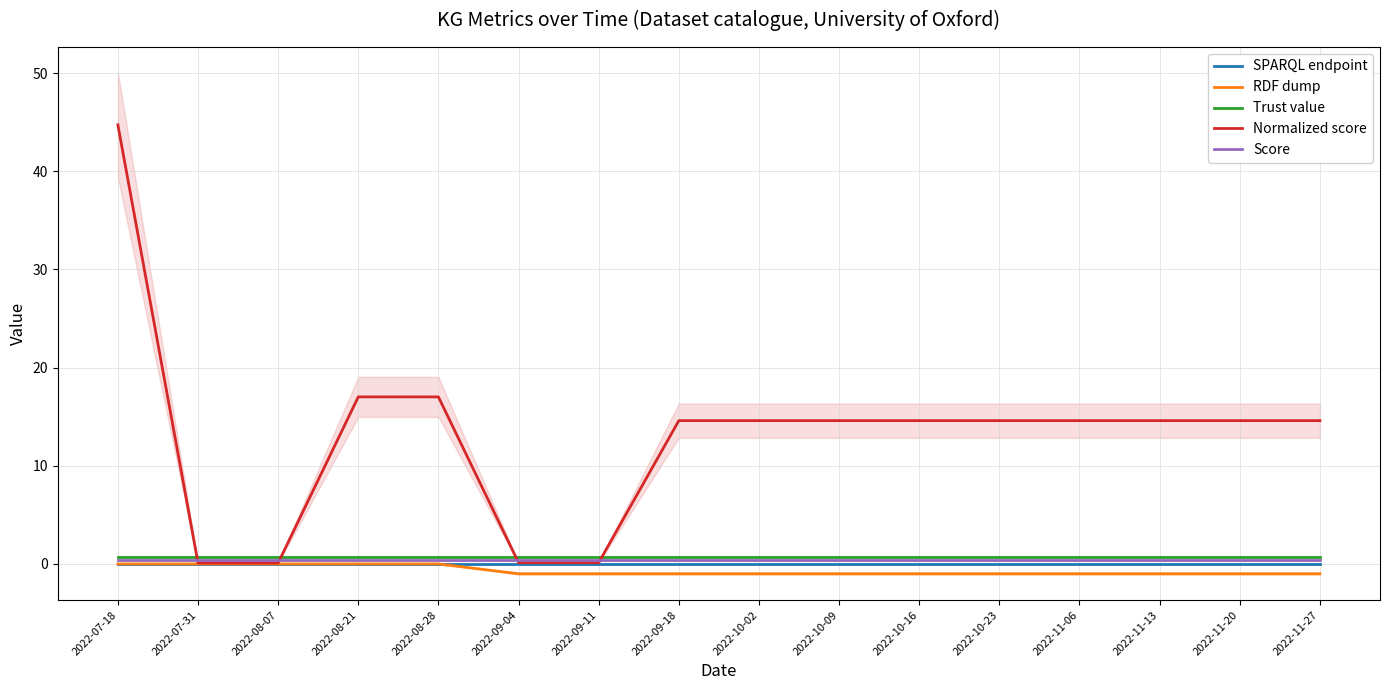

What are all the series names shown in the legend?

SPARQL endpoint, RDF dump, Trust value, Normalized score, Score